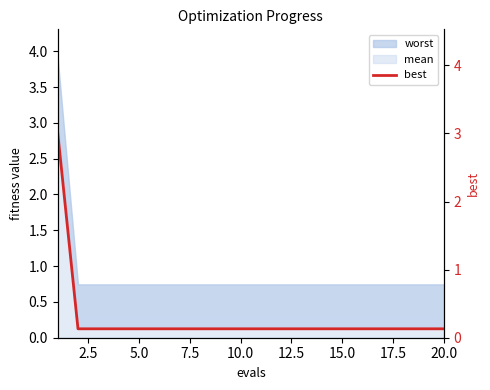

Reading left to right, list all the values displayed in this chart.

3.0	0.1	0.1	0.1	0.1	0.1	0.1	0.1	0.1	0.1	0.1	0.1	0.1	0.1	0.1	0.1	0.1	0.1	0.1	0.1